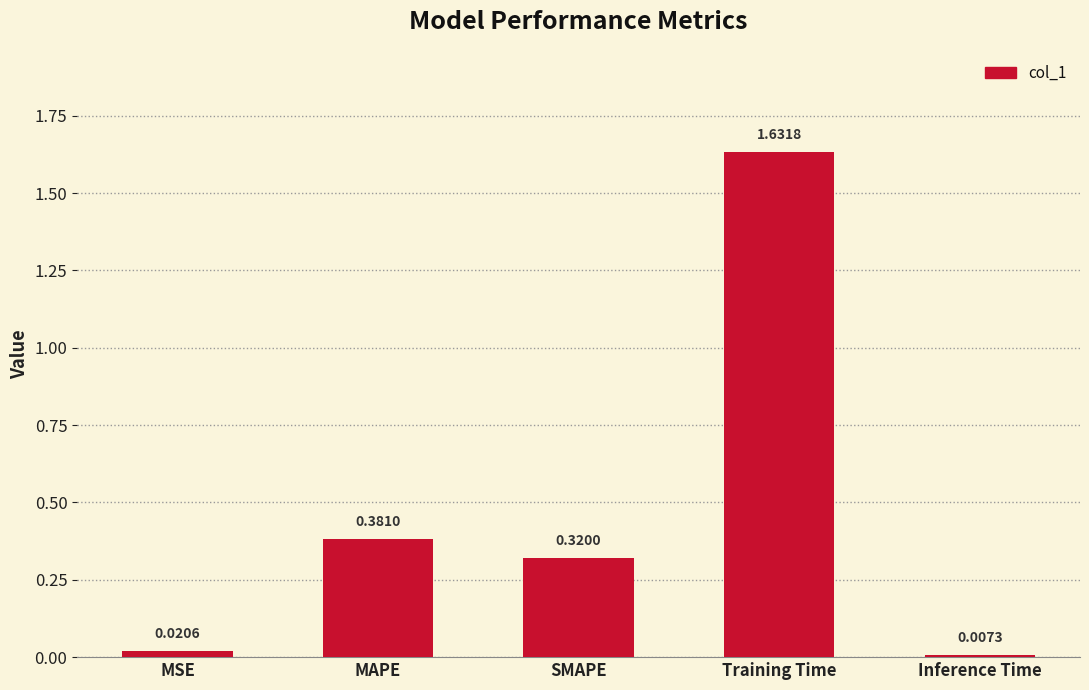

Does the chart contain stacked bars?

No